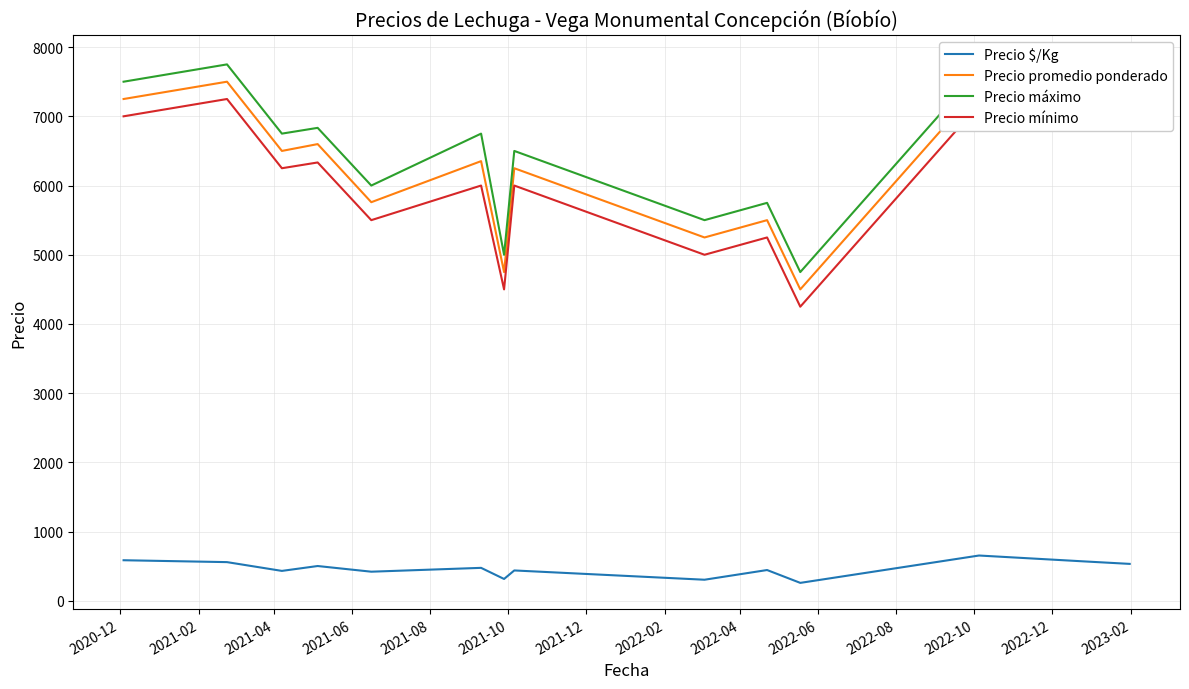

What is the average value of the Precio máximo series?

6586.9